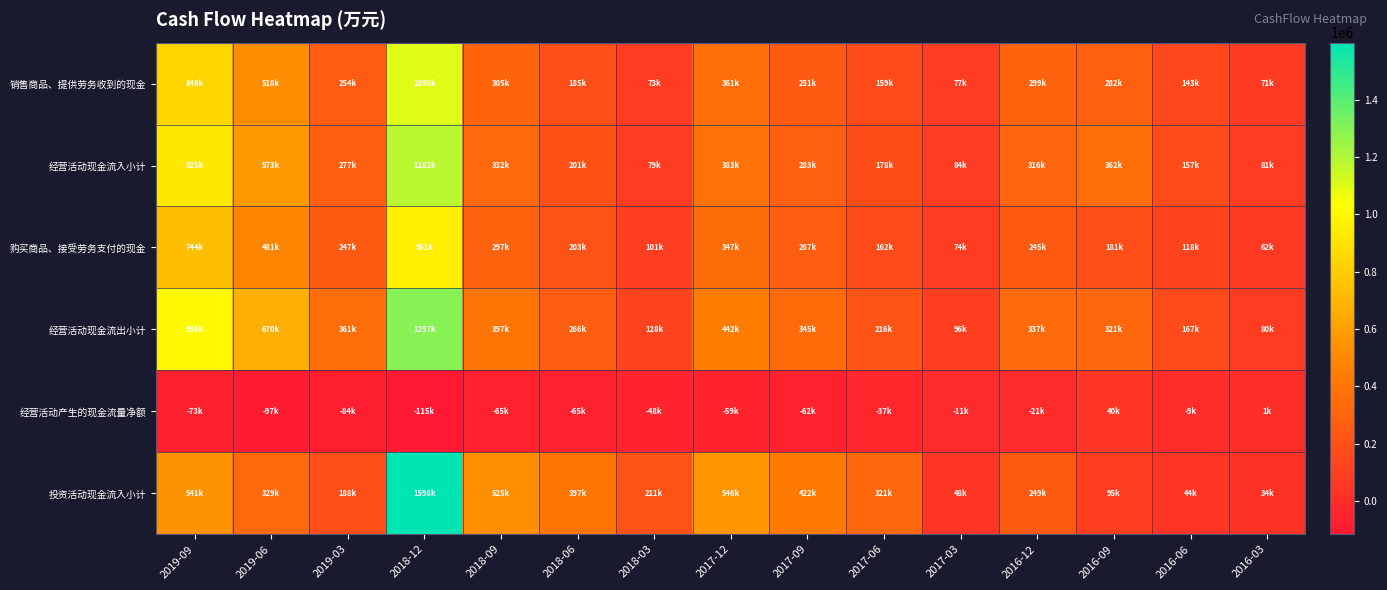

Count the number of data series in this chart.

6